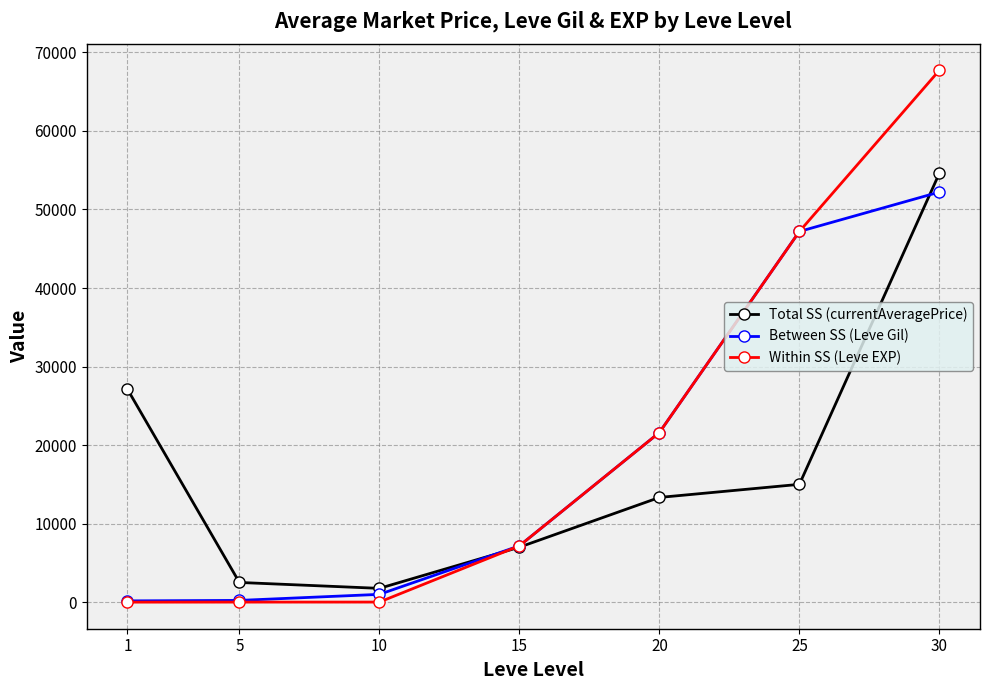

How many data points in Within SS (Leve EXP) are less than 7170?

3